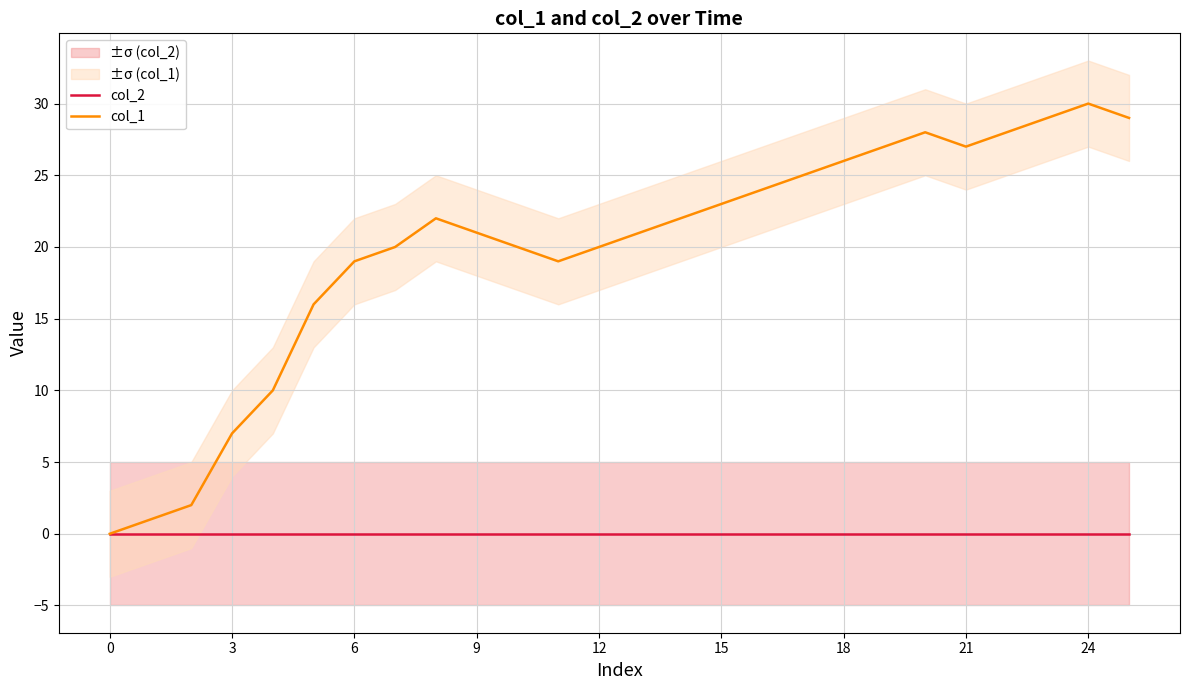

What are all the series names shown in the legend?

col_2, col_1